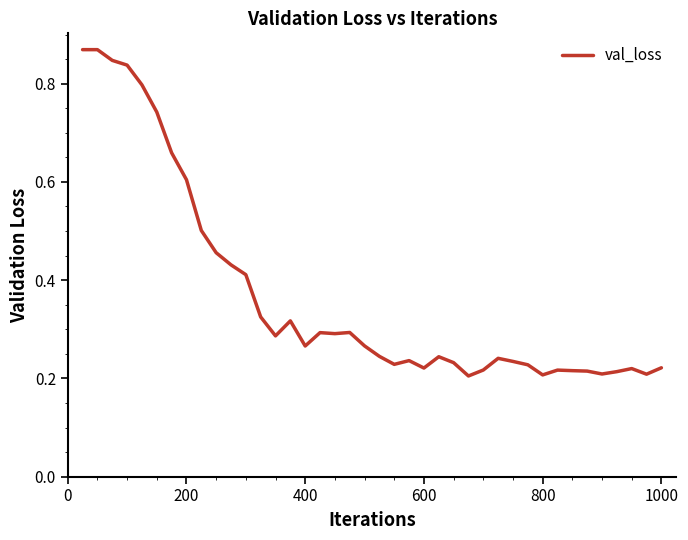

Is it true that the value at 200 is 0.8?

False